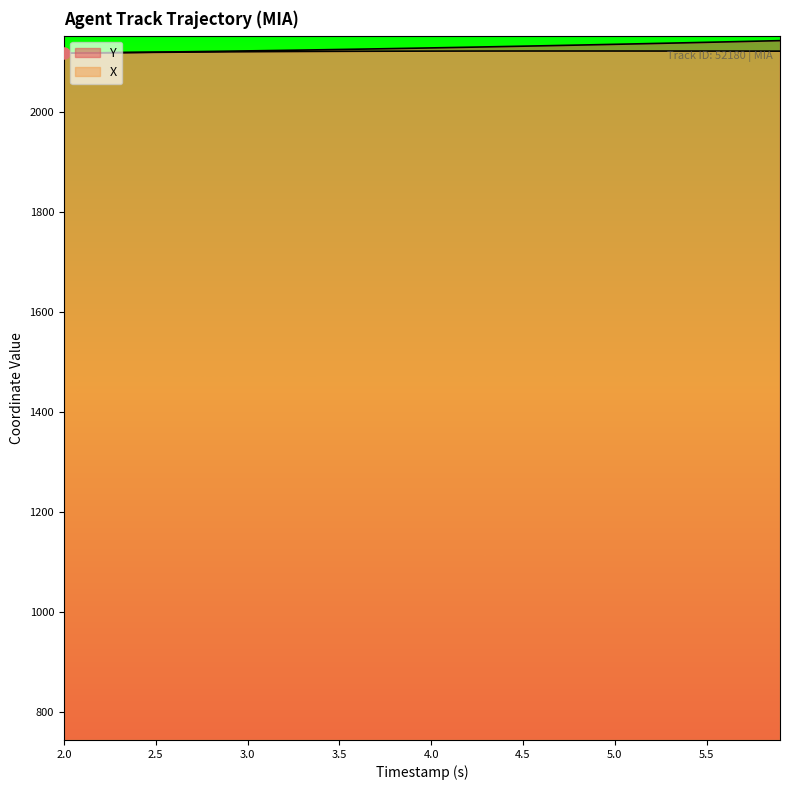

True or false: X and Y cross at least once.

False